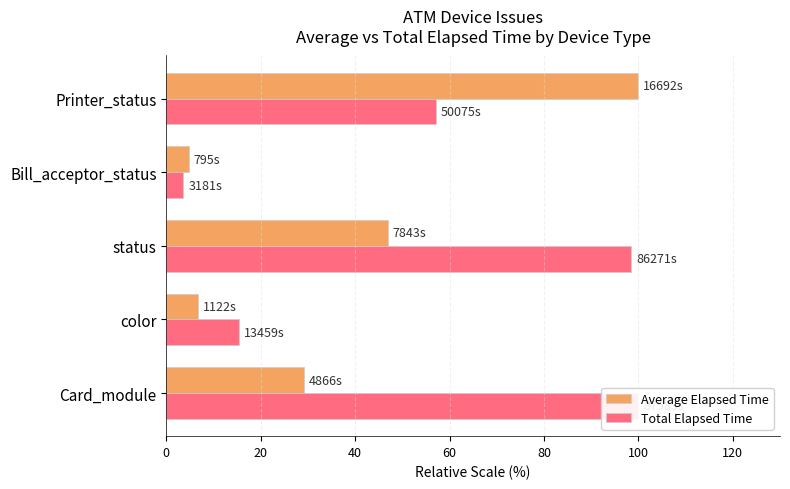

What is the spread (max minus min) of values at Printer_status?

42.8